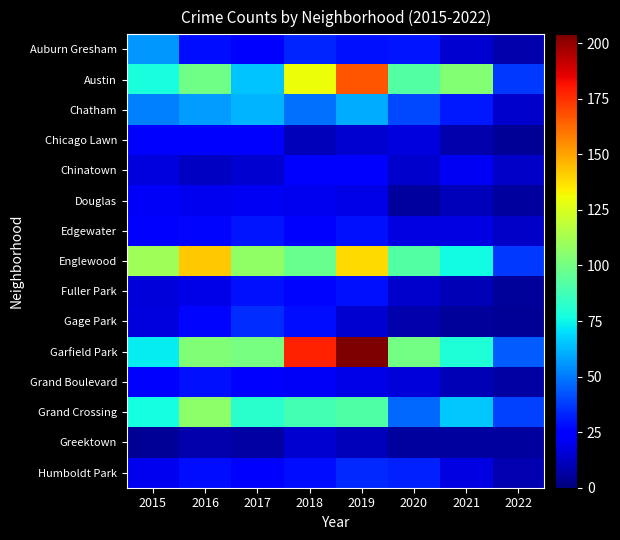

Reading left to right, transcribe all the data shown in this chart.

Auburn Gresham: 2015=56	2016=28	2017=23	2018=33	2019=29	2020=30	2021=15	2022=8
Austin: 2015=78	2016=99	2017=65	2018=130	2019=167	2020=92	2021=104	2022=37
Chatham: 2015=51	2016=57	2017=62	2018=48	2019=60	2020=40	2021=31	2022=14
Chicago Lawn: 2015=23	2016=23	2017=25	2018=11	2019=15	2020=17	2021=8	2022=4
Chinatown: 2015=17	2016=12	2017=15	2018=25	2019=26	2020=14	2021=21	2022=13
Douglas: 2015=22	2016=20	2017=21	2018=20	2019=19	2020=6	2021=11	2022=6
Edgewater: 2015=24	2016=27	2017=30	2018=25	2019=29	2020=18	2021=18	2022=13
Englewood: 2015=111	2016=142	2017=107	2018=98	2019=138	2020=92	2021=76	2022=37
Fuller Park: 2015=16	2016=19	2017=29	2018=27	2019=29	2020=14	2021=10	2022=5
Gage Park: 2015=17	2016=27	2017=35	2018=28	2019=15	2020=8	2021=5	2022=4
Garfield Park: 2015=73	2016=103	2017=101	2018=178	2019=204	2020=100	2021=79	2022=44
Grand Boulevard: 2015=24	2016=29	2017=25	2018=22	2019=19	2020=16	2021=10	2022=7
Grand Crossing: 2015=77	2016=106	2017=82	2018=88	2019=91	2020=47	2021=66	2022=39
Greektown: 2015=4	2016=8	2017=7	2018=15	2019=11	2020=6	2021=6	2022=6
Humboldt Park: 2015=20	2016=28	2017=25	2018=28	2019=34	2020=32	2021=18	2022=9